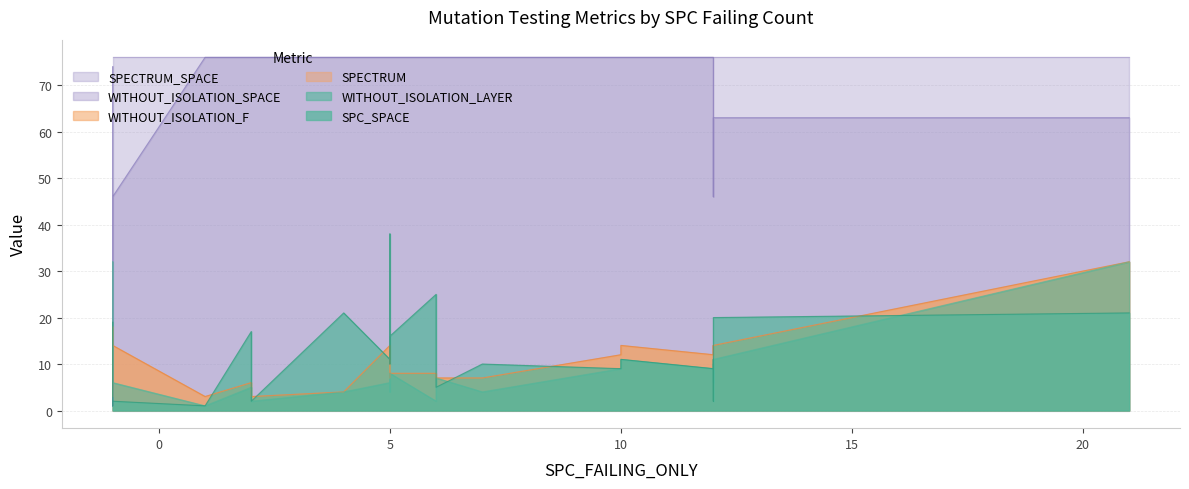

At how many categories does at least one series exceed 46?

22